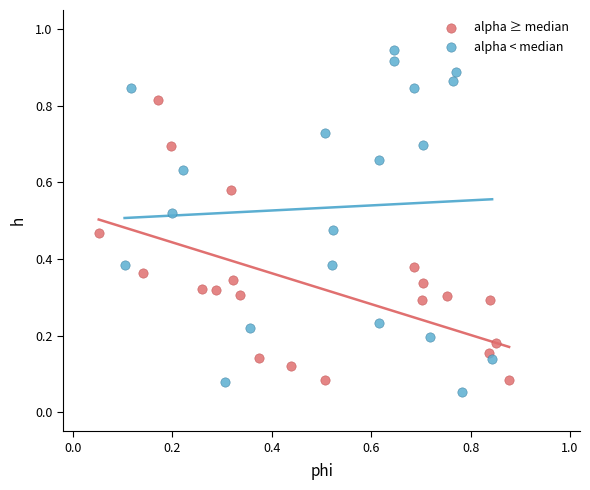

Which series has the largest Y range (max minus min)?

alpha < median